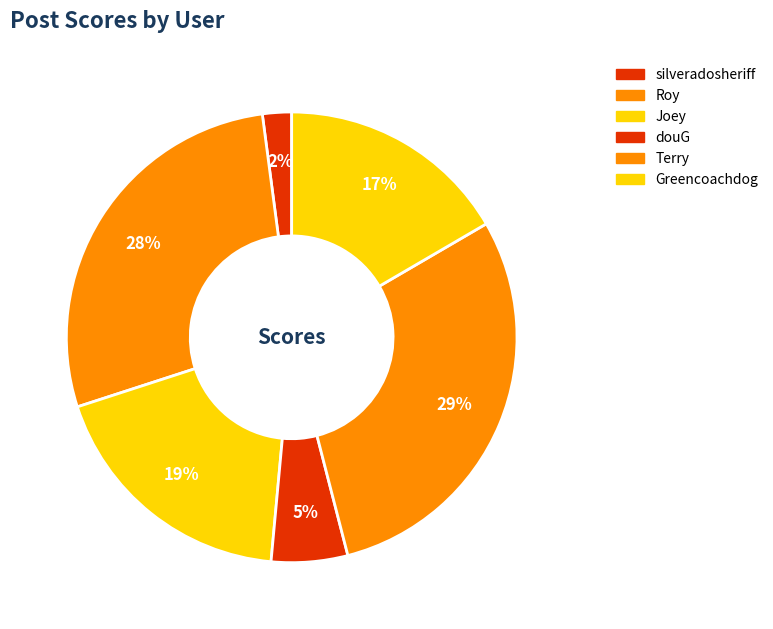

How many slices are in this pie chart?

6